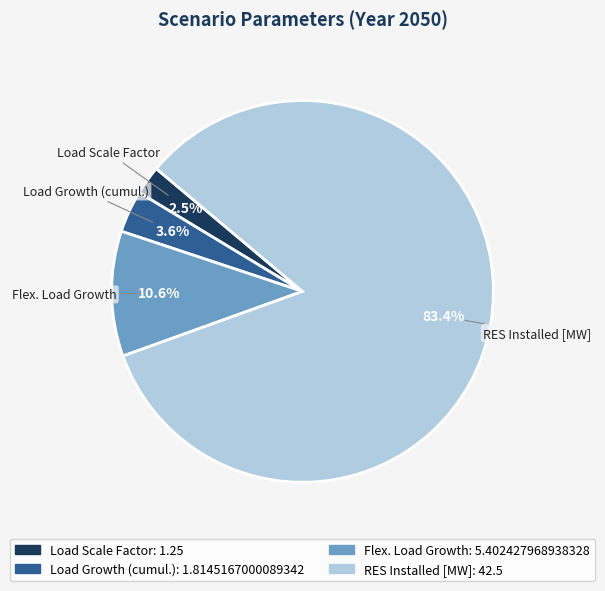

How many segments does this pie chart have?

4